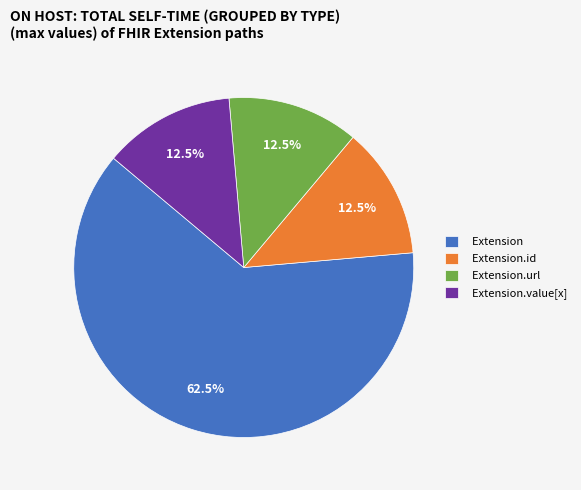

What is the largest slice in the pie chart?

Extension